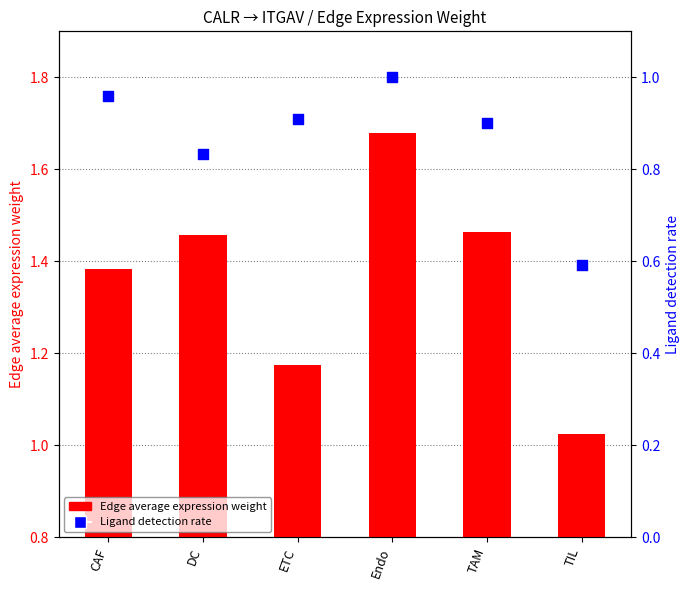

At which category is the sum across all series the highest?

Endo